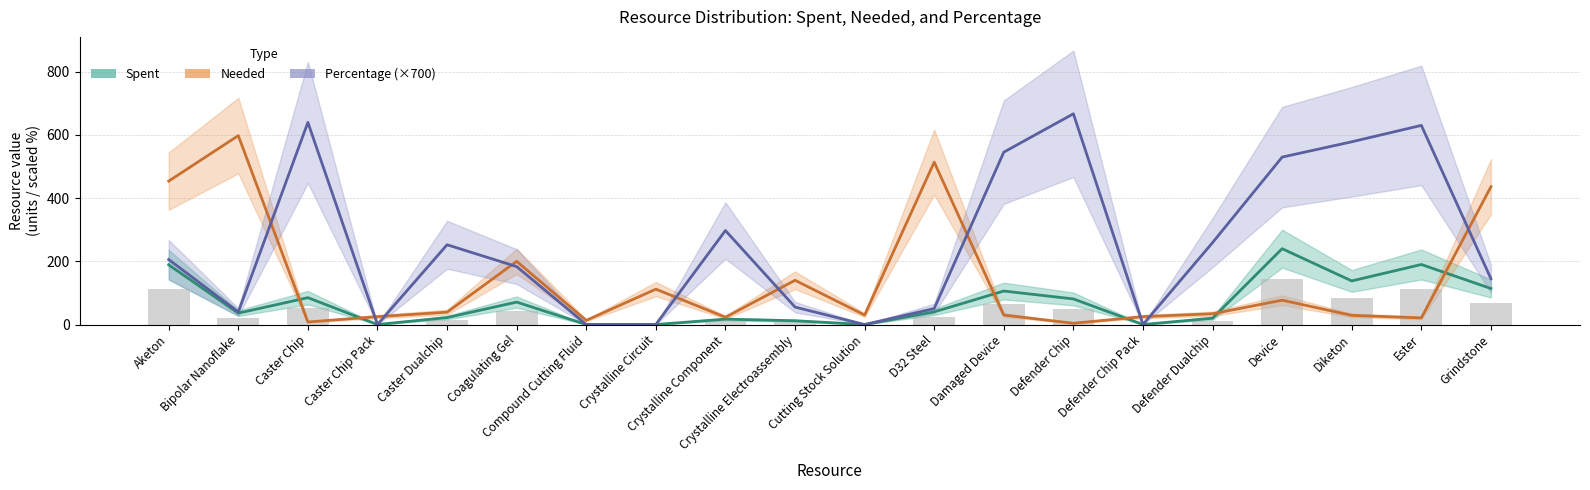

Between Caster Dualchip and Damaged Device, which series saw the biggest shift?

Percentage (×700)